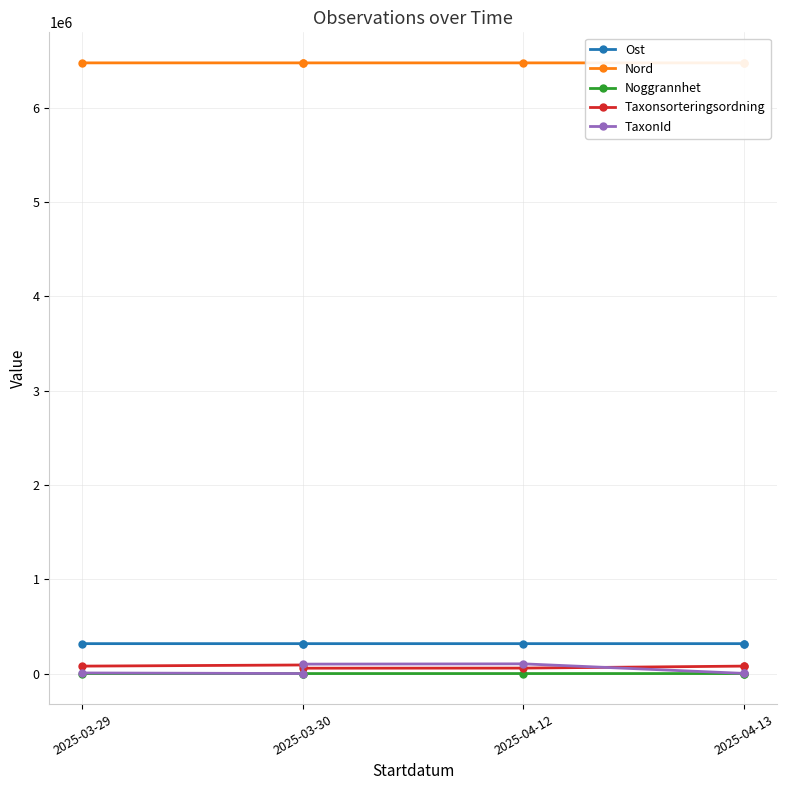

Does the chart display data point markers on the line(s)?

Yes